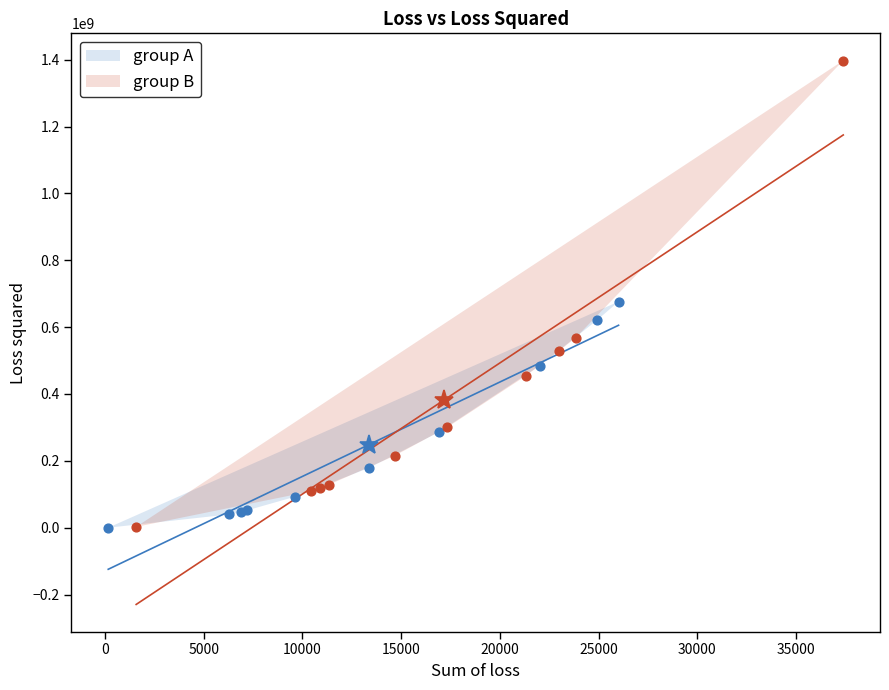

Which series reaches the maximum Y coordinate?

group B